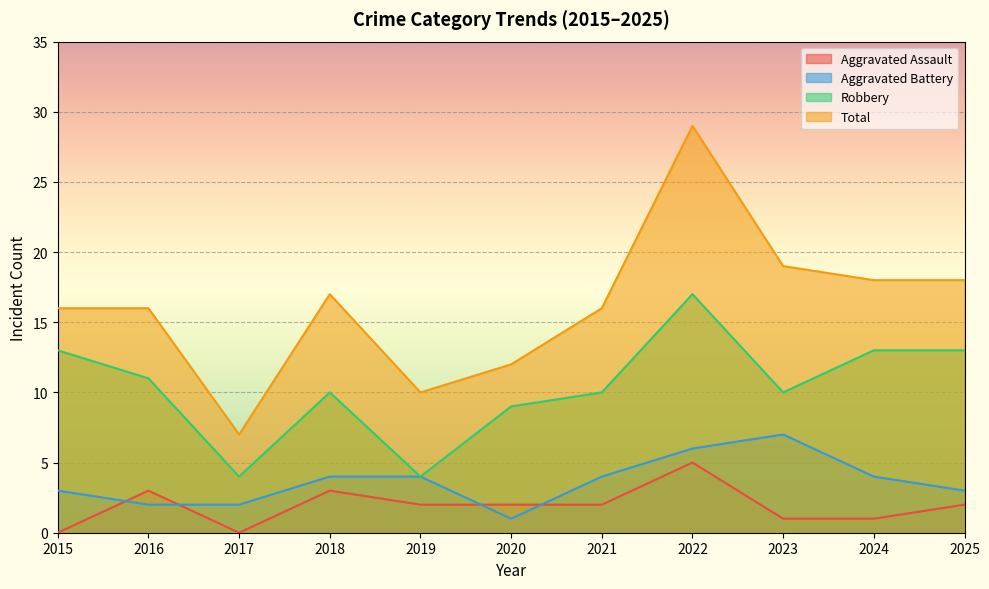

How many series are shown in this chart?

4